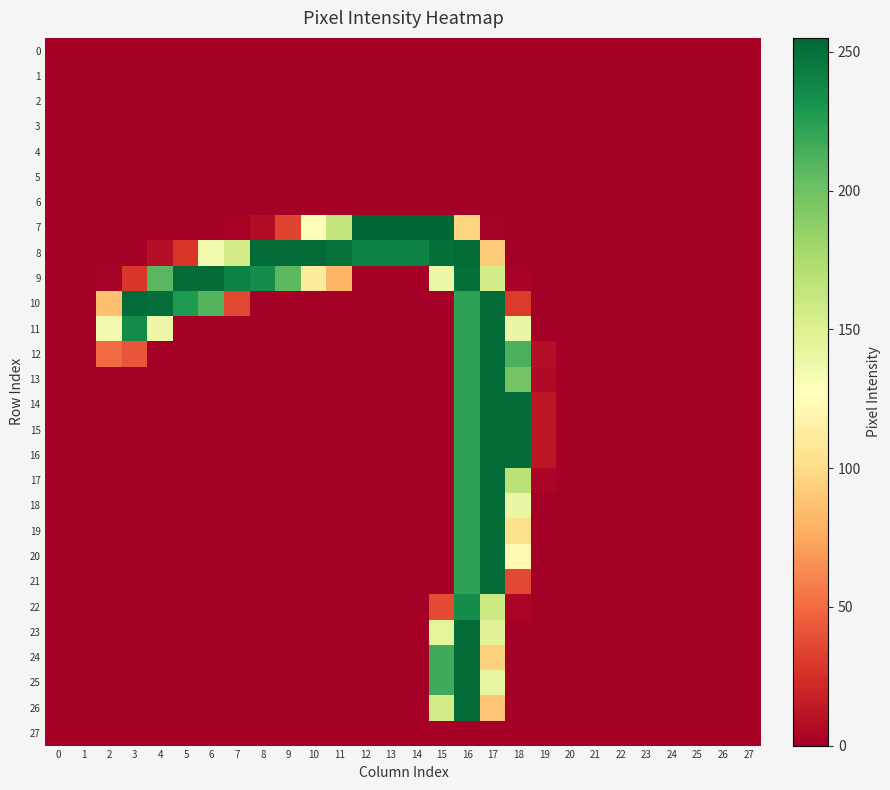

Rank the series at 3 from lowest to highest value.

0, 1, 2, 3, 4, 5, 6, 7, 8, 13, 14, 15, 16, 17, 18, 19, 20, 21, 22, 23, 24, 25, 26, 27, 9, 12, 11, 10